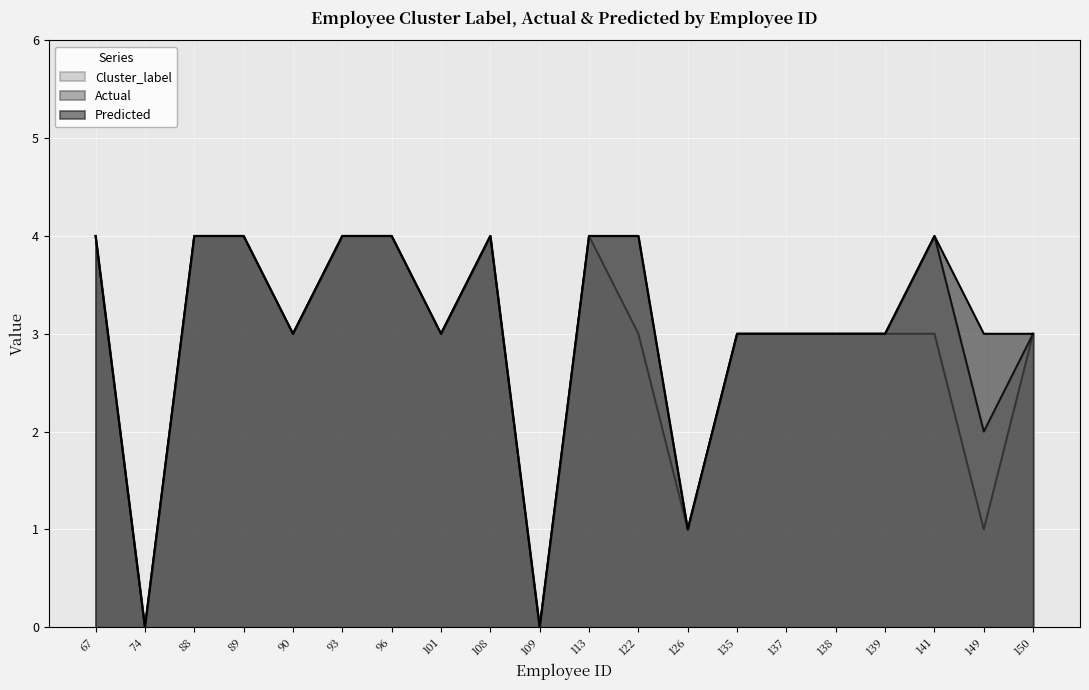

Which series has the largest total across all categories?

Predicted